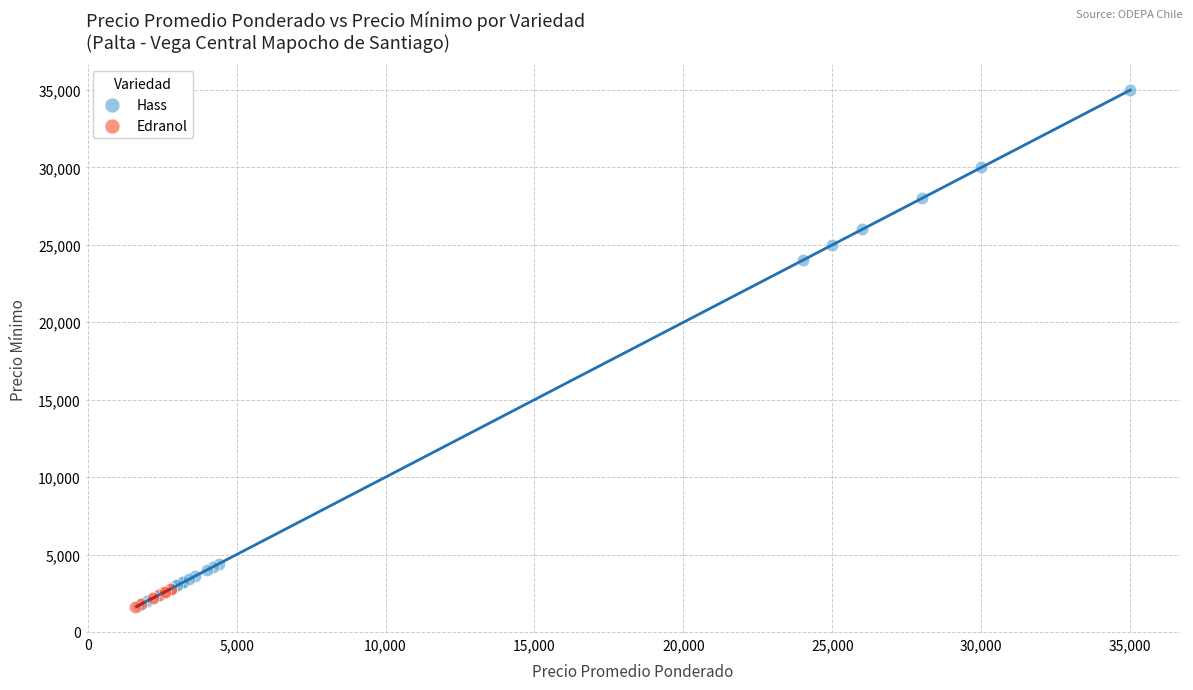

Which series reaches the maximum Y coordinate?

Hass